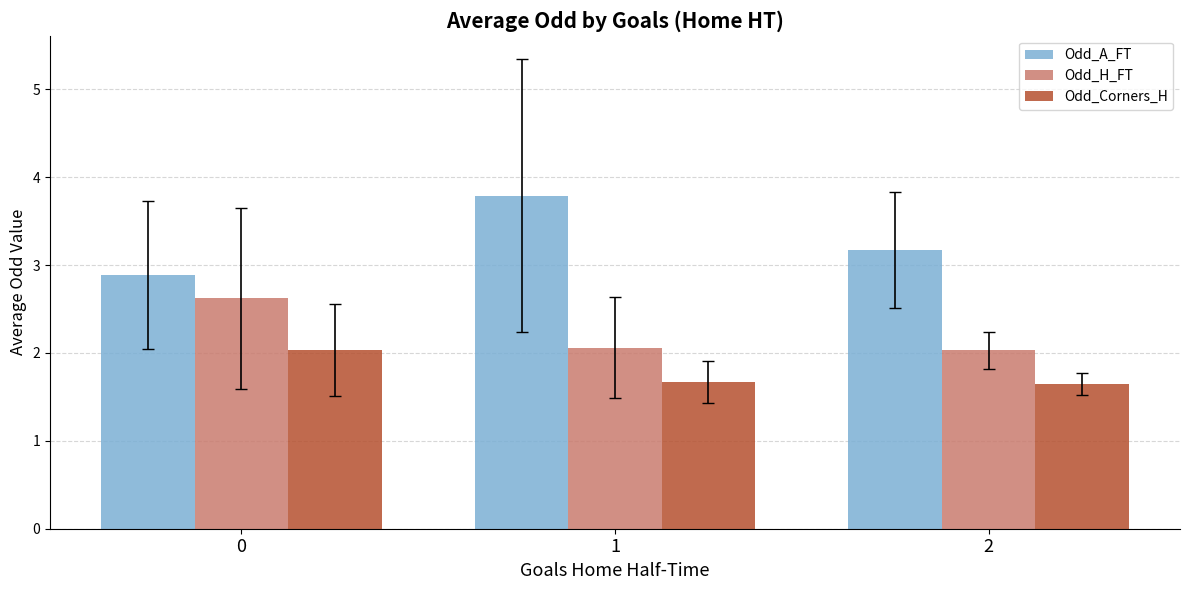

How many bars are there in total?

9